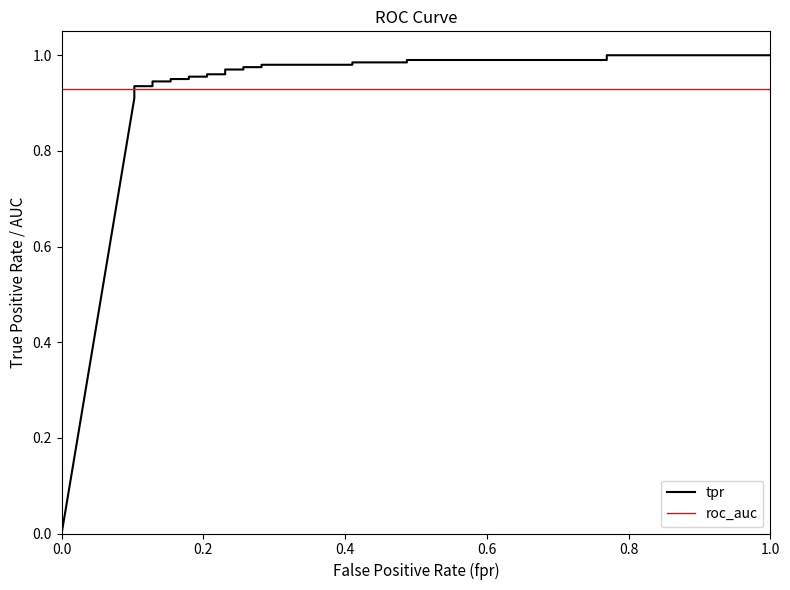

What is the value of the tpr point at the 11th from the left?

1.0